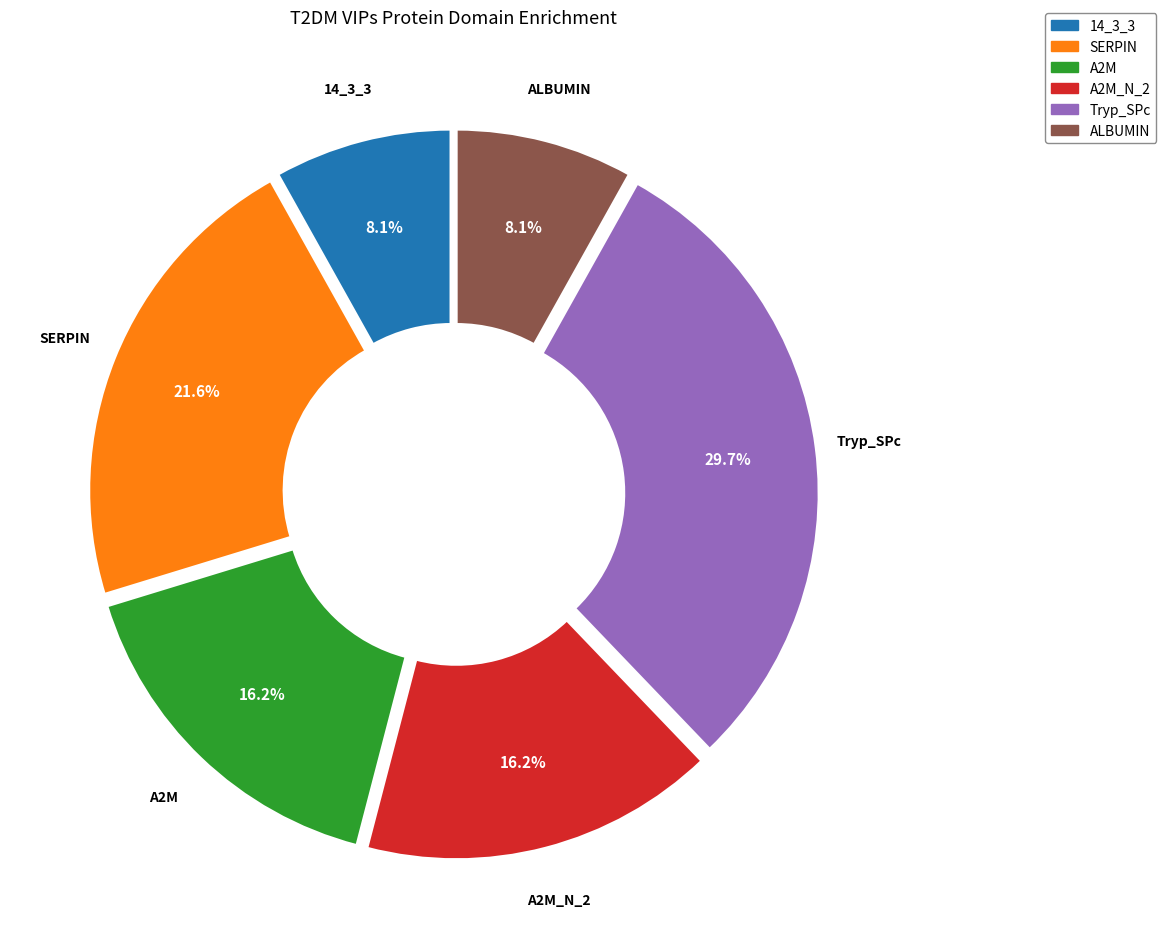

Is there any slice that represents more than half of the pie?

No